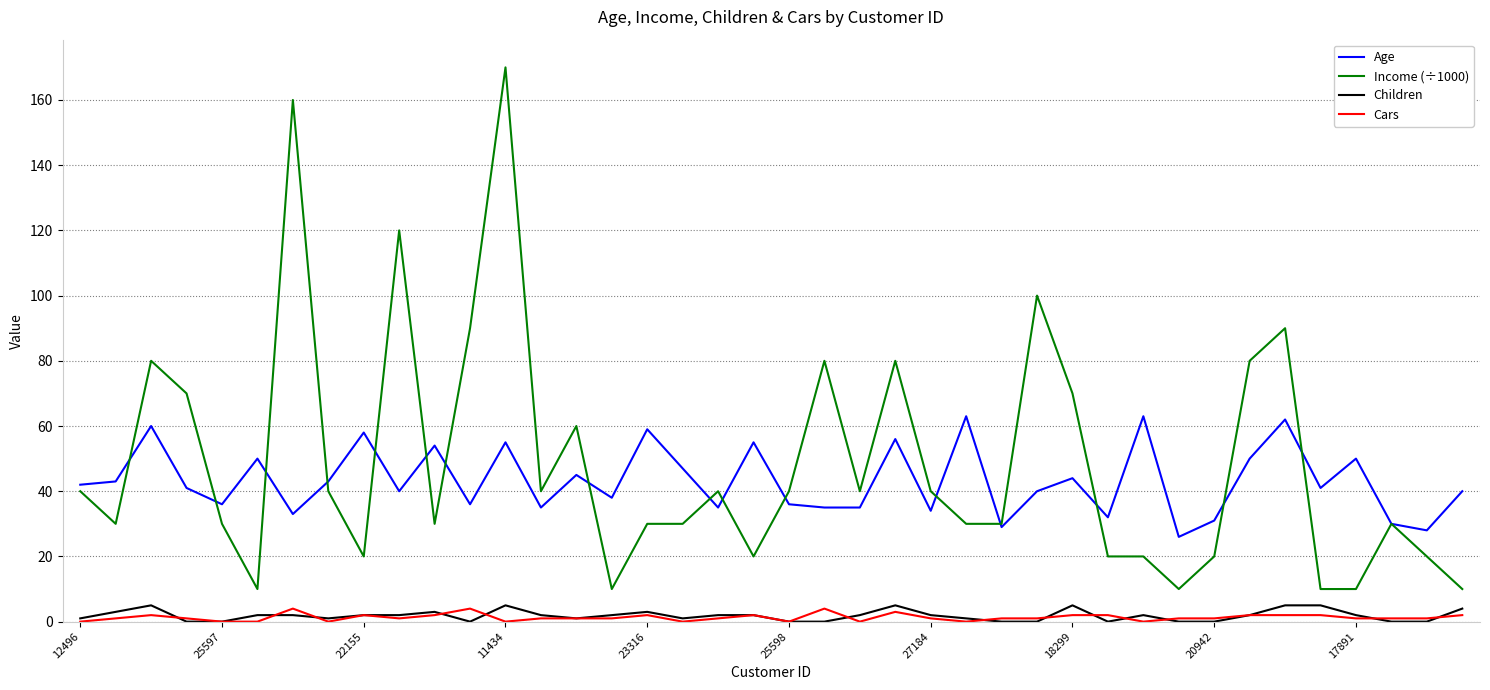

True or false: Income (÷1000) and Children intersect in this chart.

False